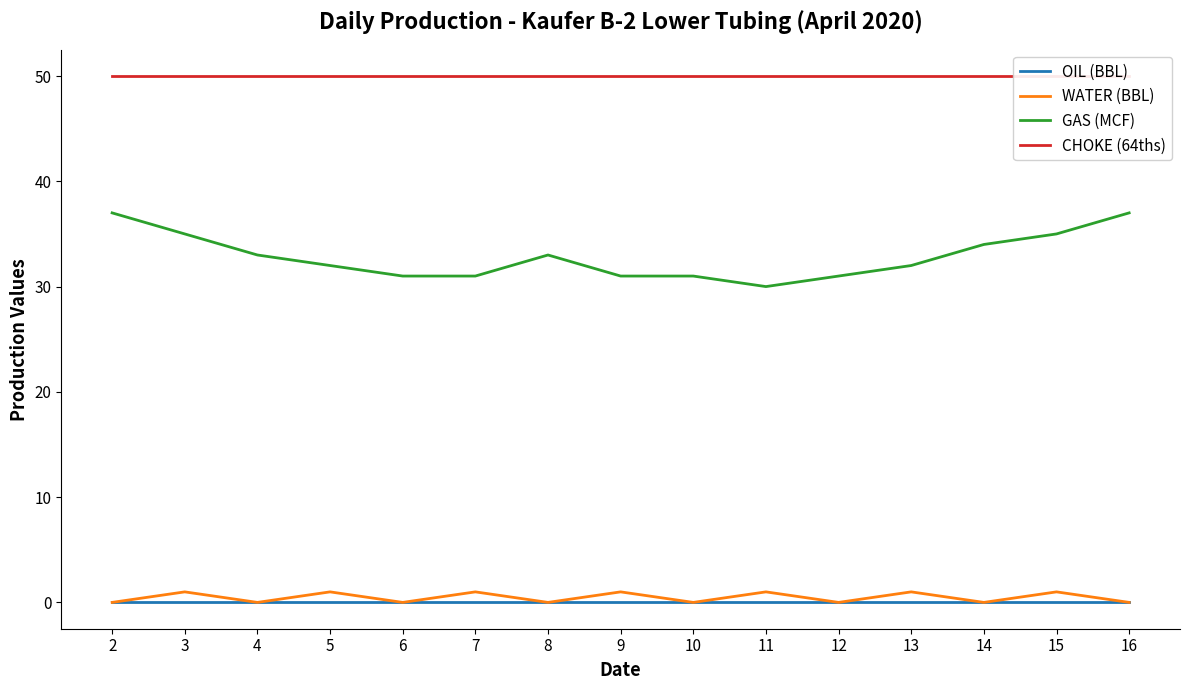

What are all the series names shown in the legend?

OIL (BBL), WATER (BBL), GAS (MCF), CHOKE (64ths)